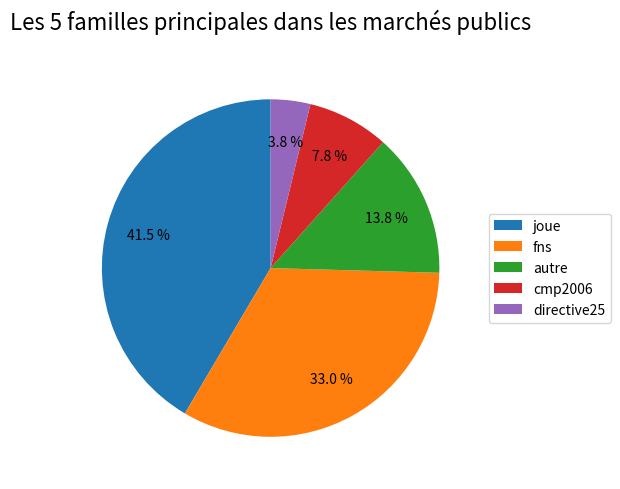

Is directive25 the majority of the pie?

No